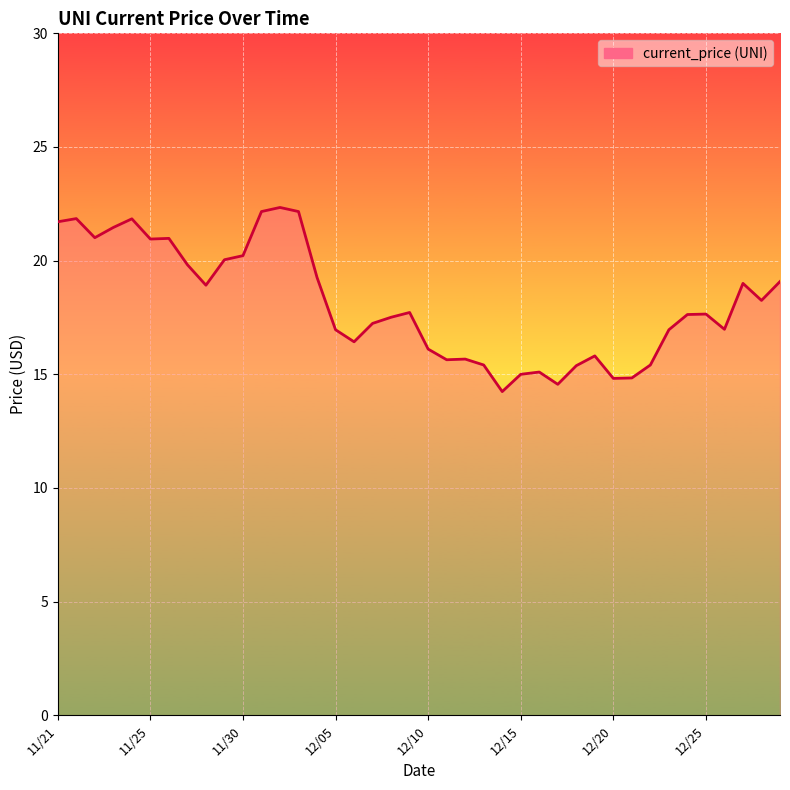

What is the greatest value displayed?

22.3